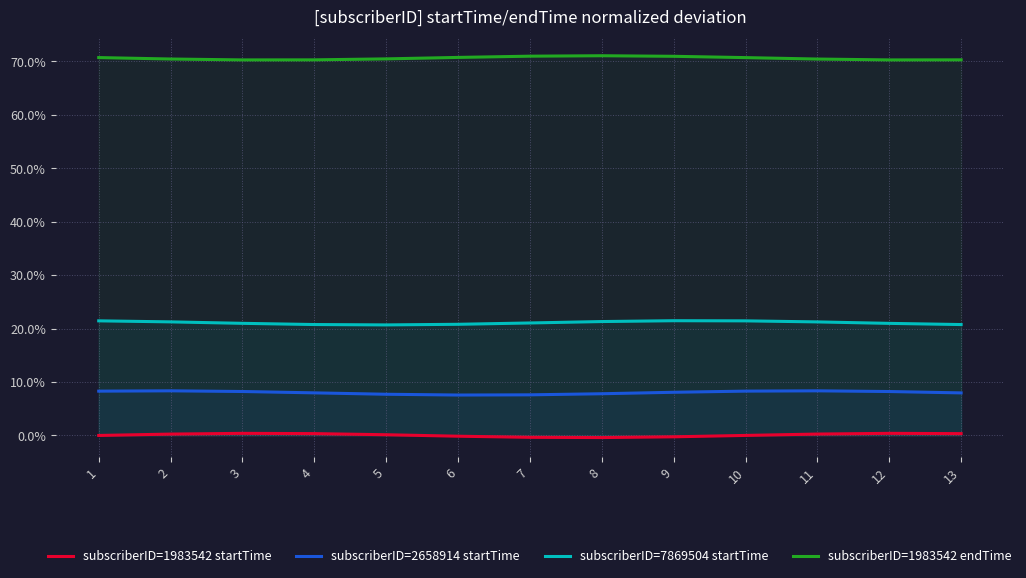

Which category has the highest value across all series?

8